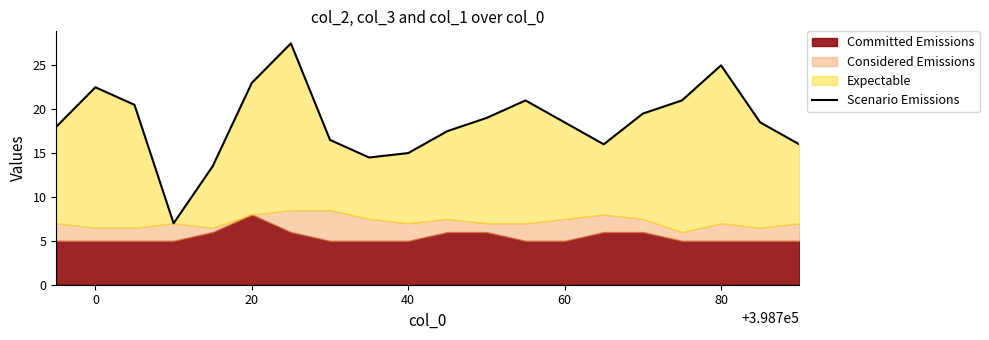

Does the chart have visible grid lines?

No